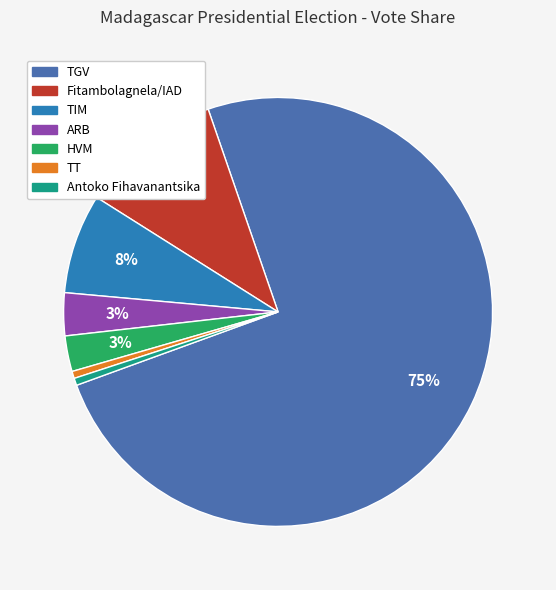

Between ARB and Antoko Fihavanantsika, which is larger?

ARB